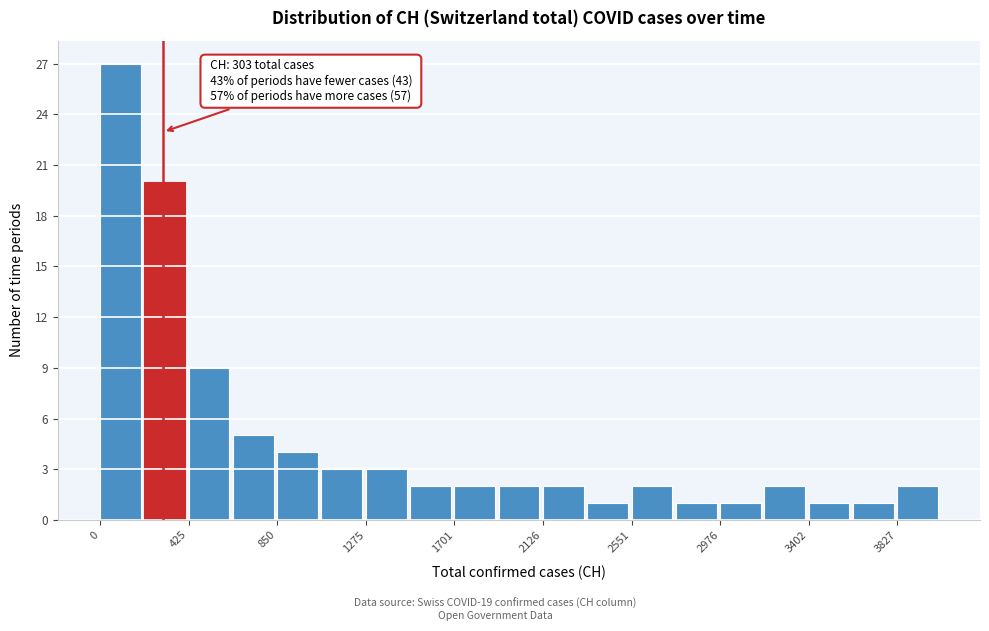

Which range on the x-axis has the tallest bar?

0 to 200